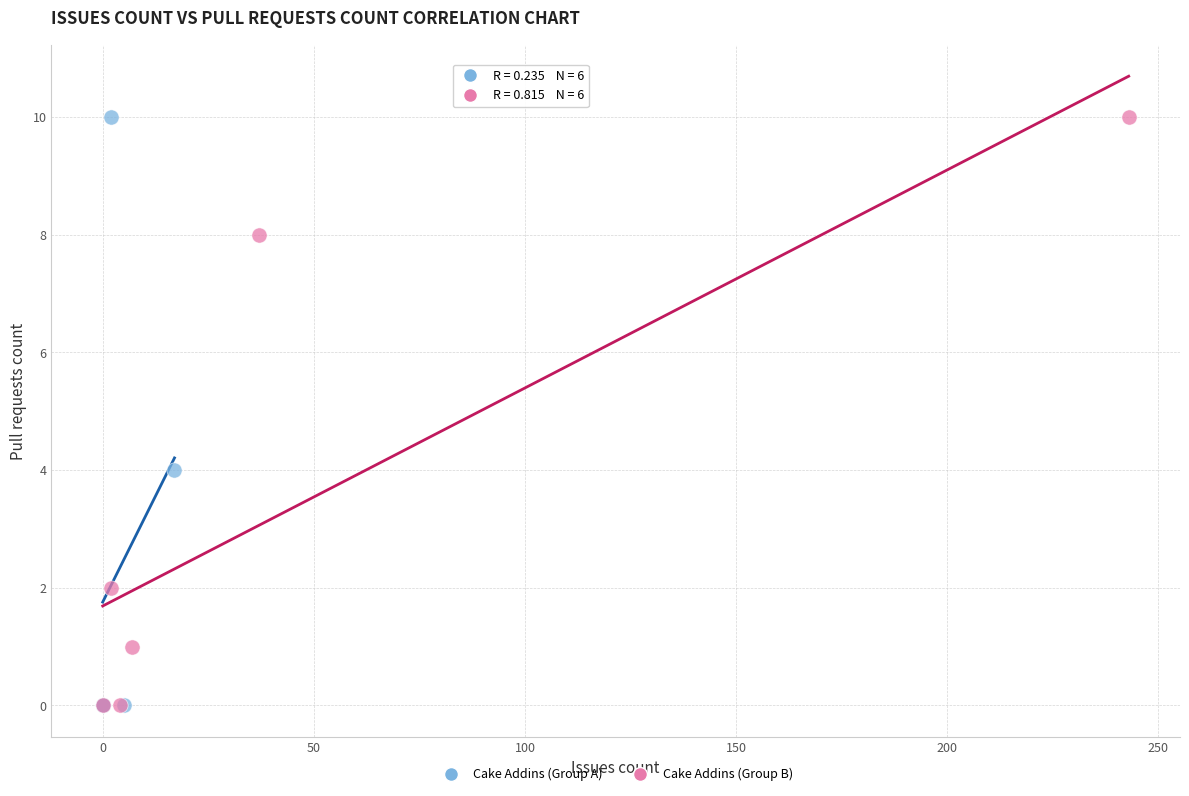

What are all the series names shown in the legend?

Cake Addins (Group A), Cake Addins (Group B)